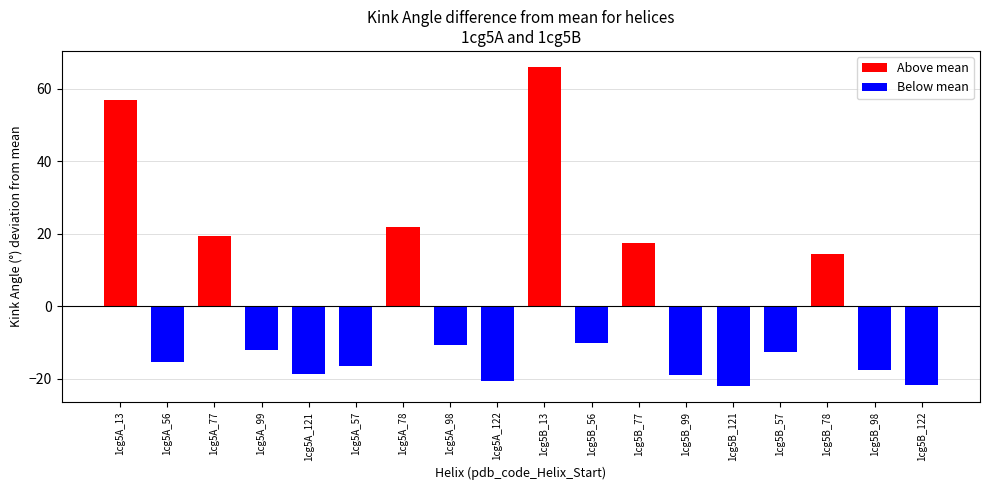

Are the bars grouped side by side (vs. stacked)?

Yes